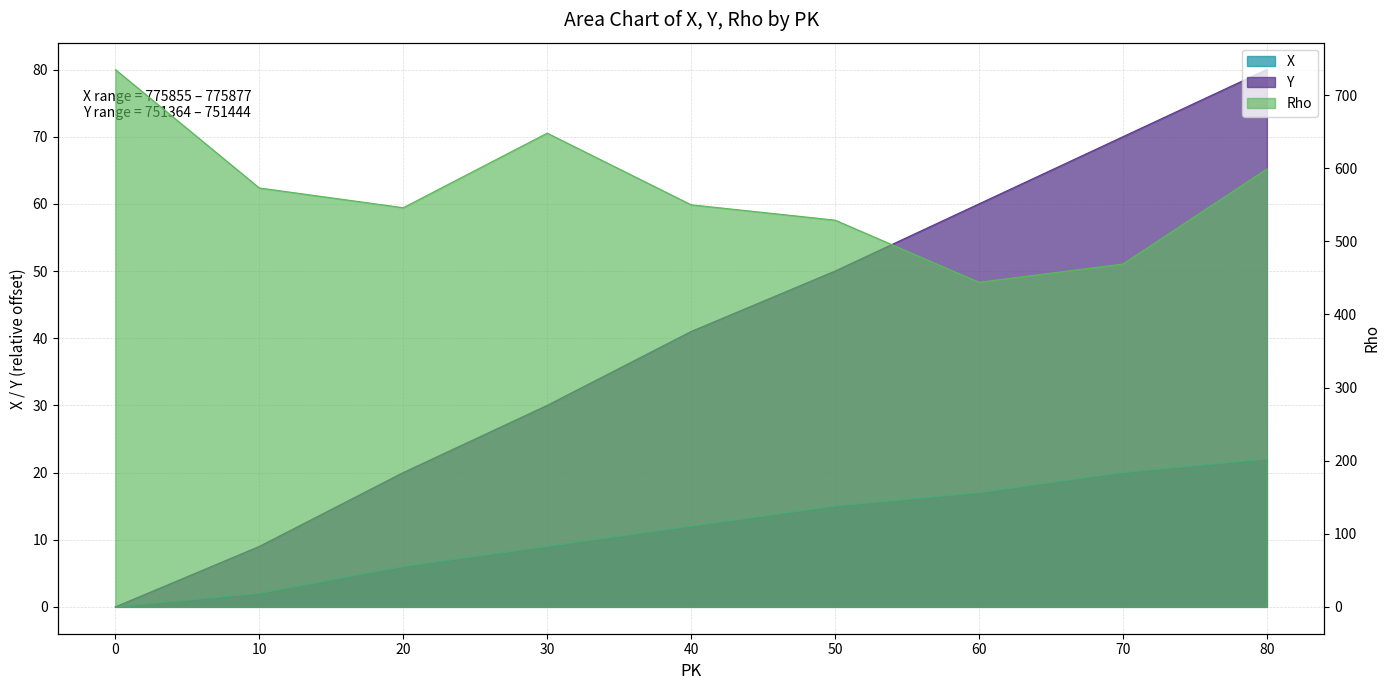

The Rho series shows 868 at 80. True or false?

False